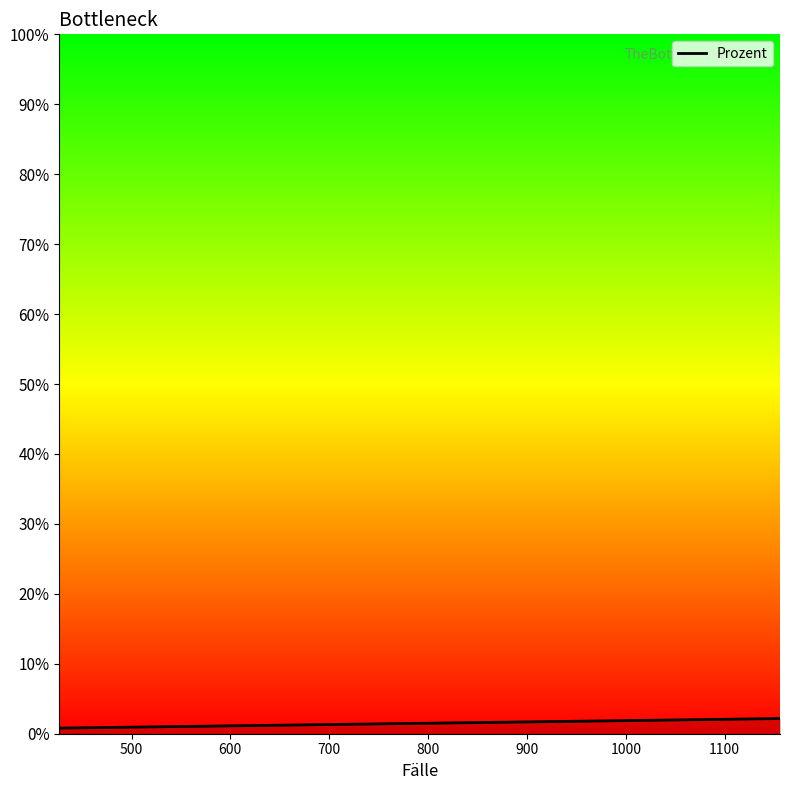

What is the greatest value displayed?

2.2